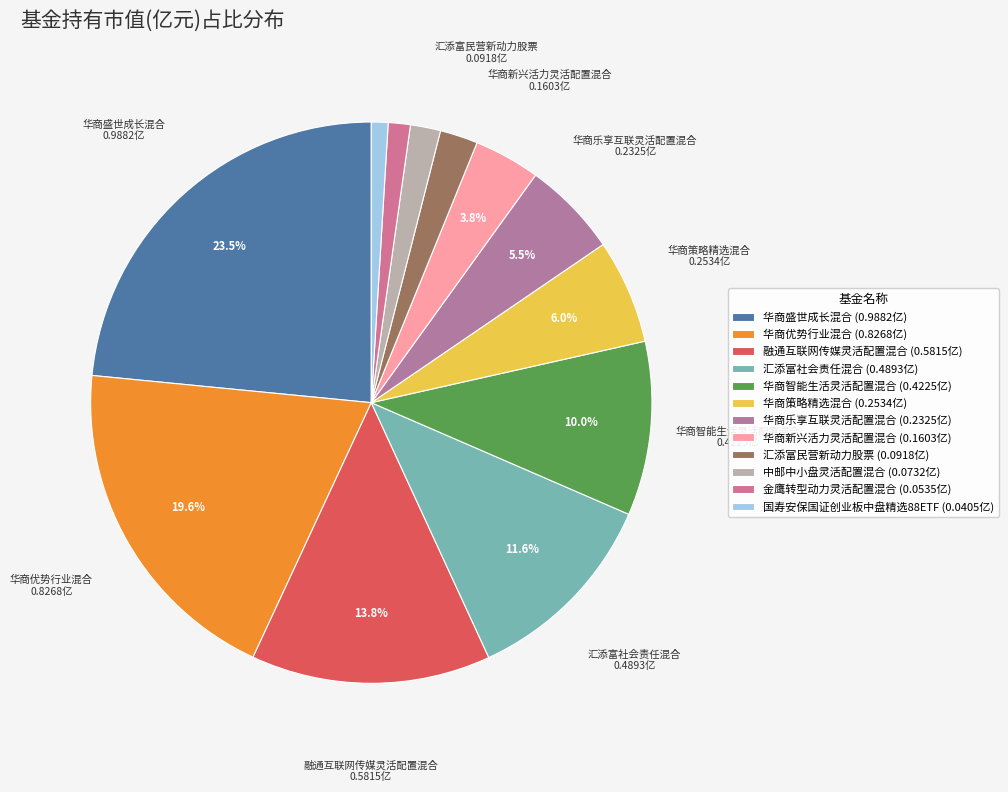

Rank the categories by value from highest to lowest.

华商盛世成长混合, 华商优势行业混合, 融通互联网传媒灵活配置混合, 汇添富社会责任混合, 华商智能生活灵活配置混合, 华商策略精选混合, 华商乐享互联灵活配置混合, 华商新兴活力灵活配置混合, 汇添富民营新动力股票, 中邮中小盘灵活配置混合, 金鹰转型动力灵活配置混合, 国寿安保国证创业板中盘精选88ETF